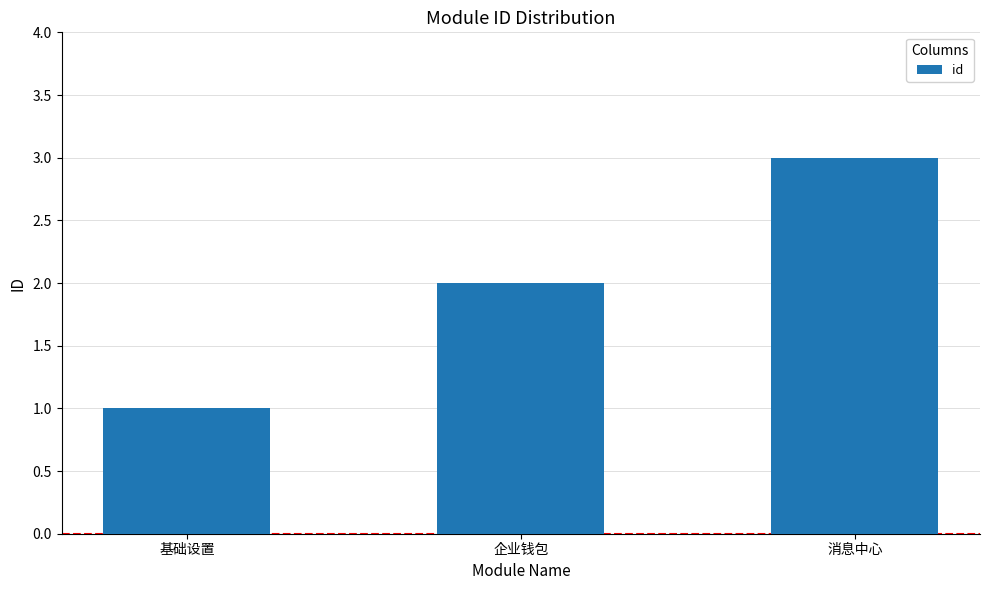

How many series are shown in this chart?

1